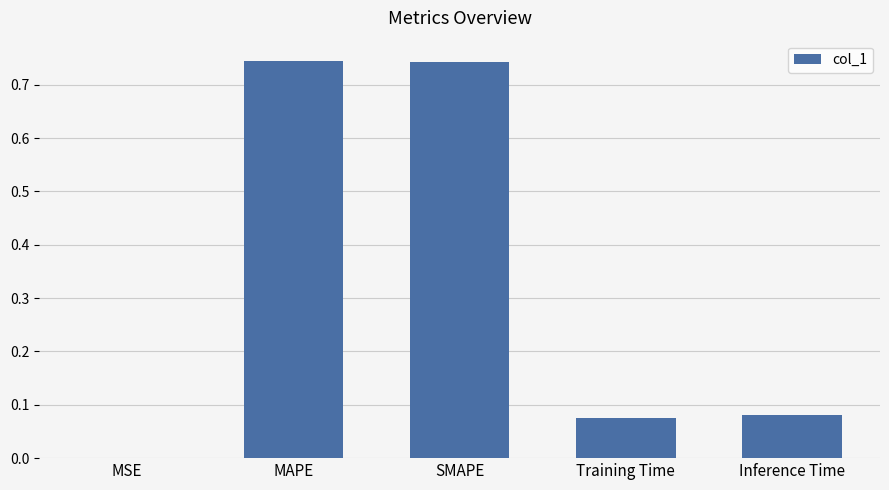

True or false: the data shows 0.4 at SMAPE.

False